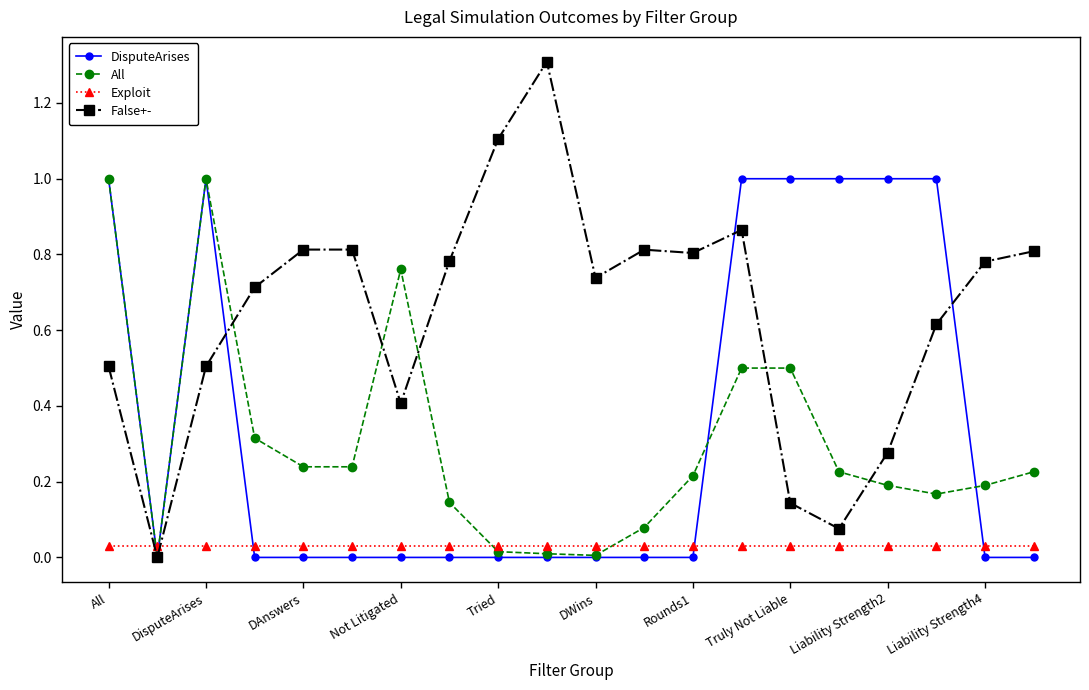

How many DisputeArises values are between 0 and 1?

20